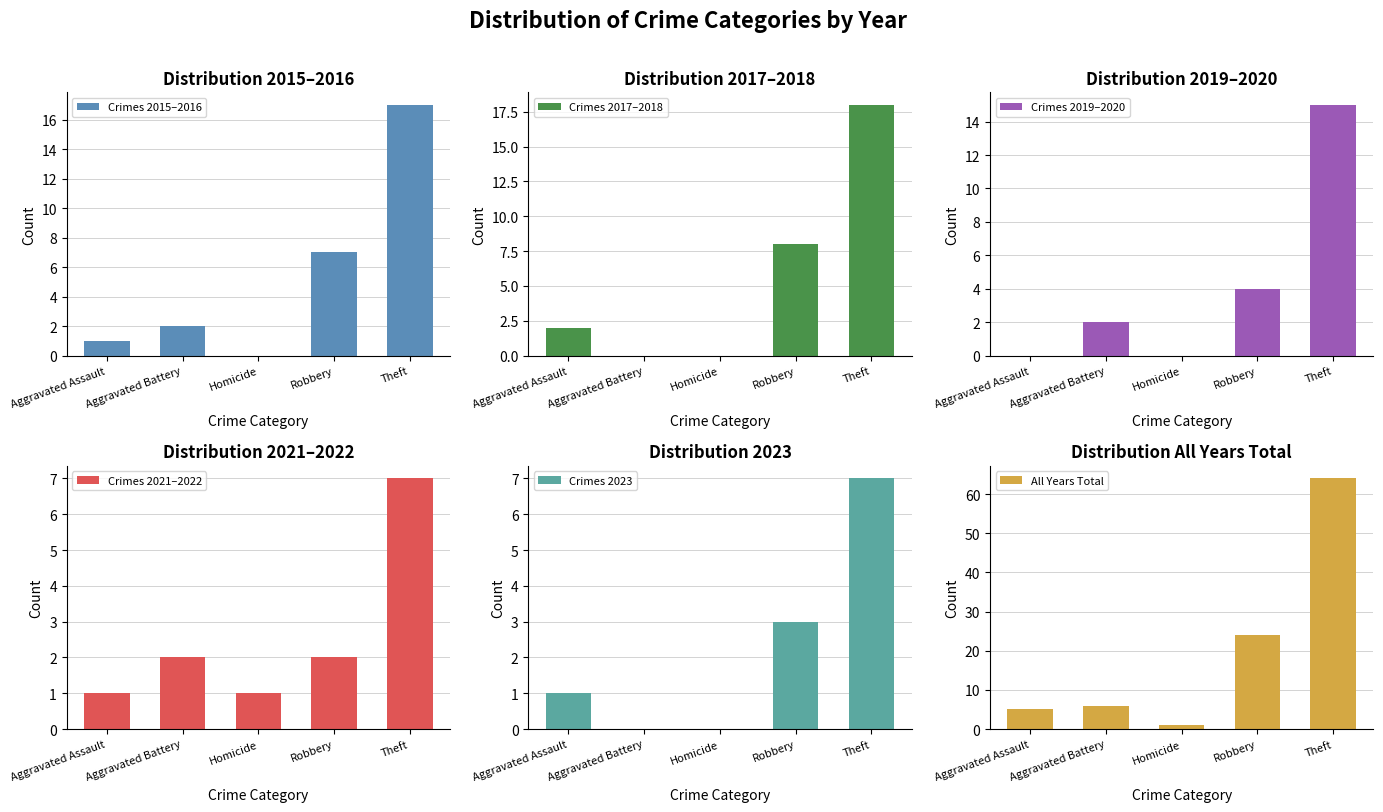

List the series in order of their peak value, highest first.

All Years Total, Crimes 2017–2018, Crimes 2015–2016, Crimes 2019–2020, Crimes 2021–2022, Crimes 2023